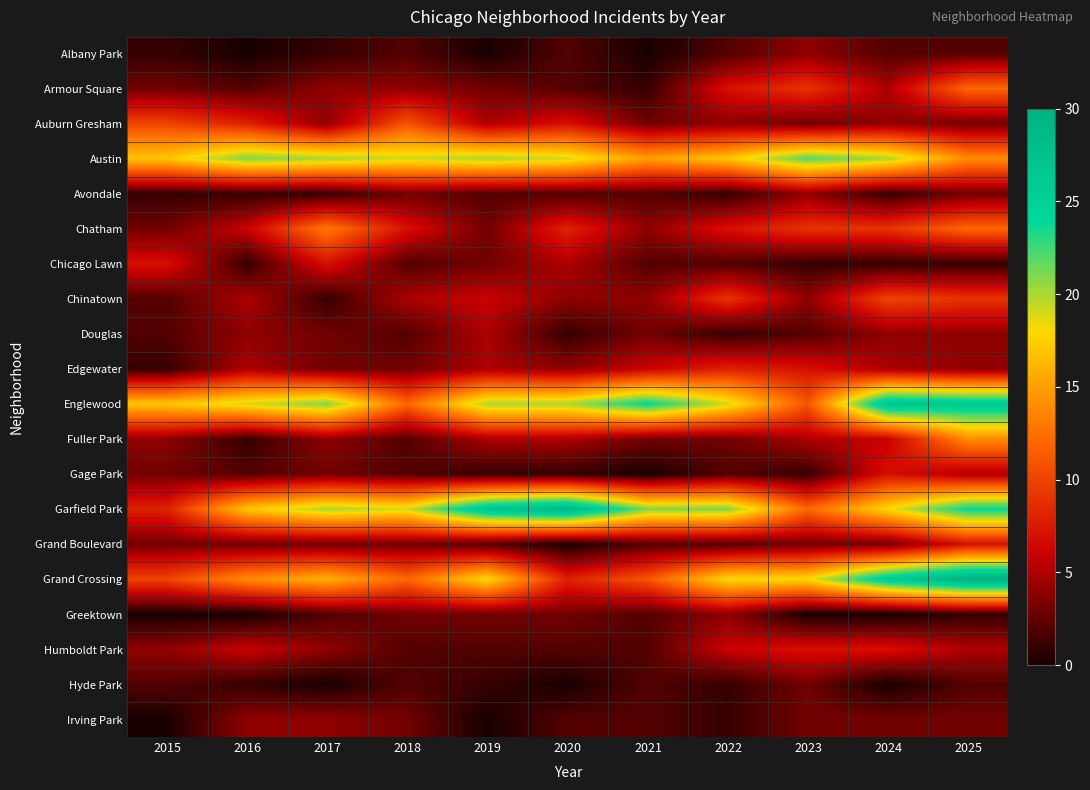

Count the number of data series in this chart.

20